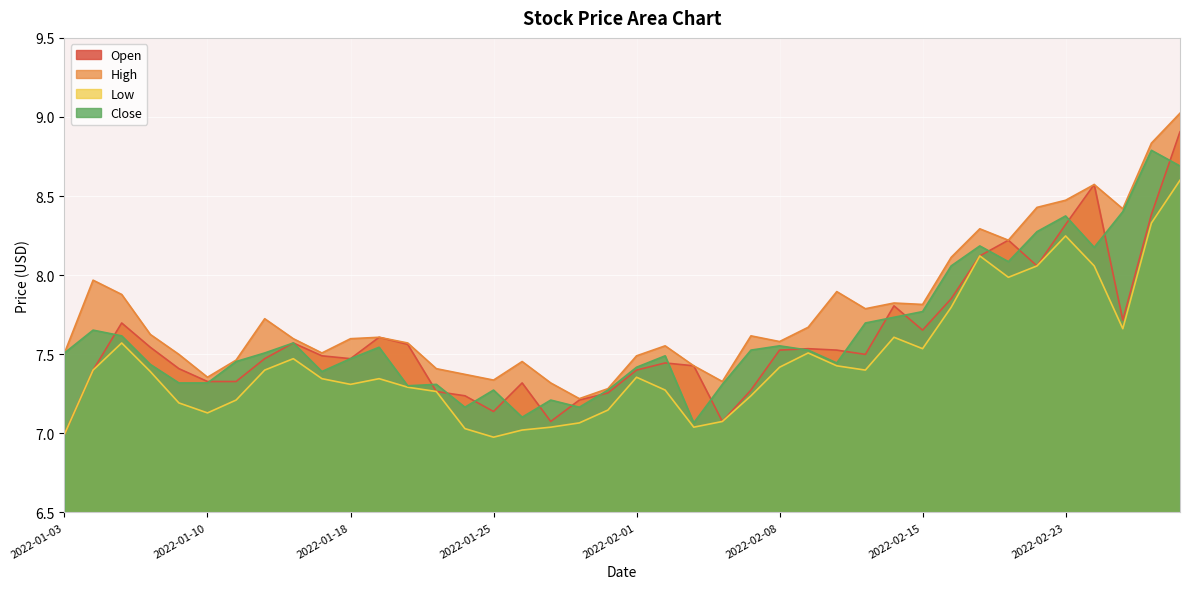

At which label does Low first exceed 7?

2022-01-04